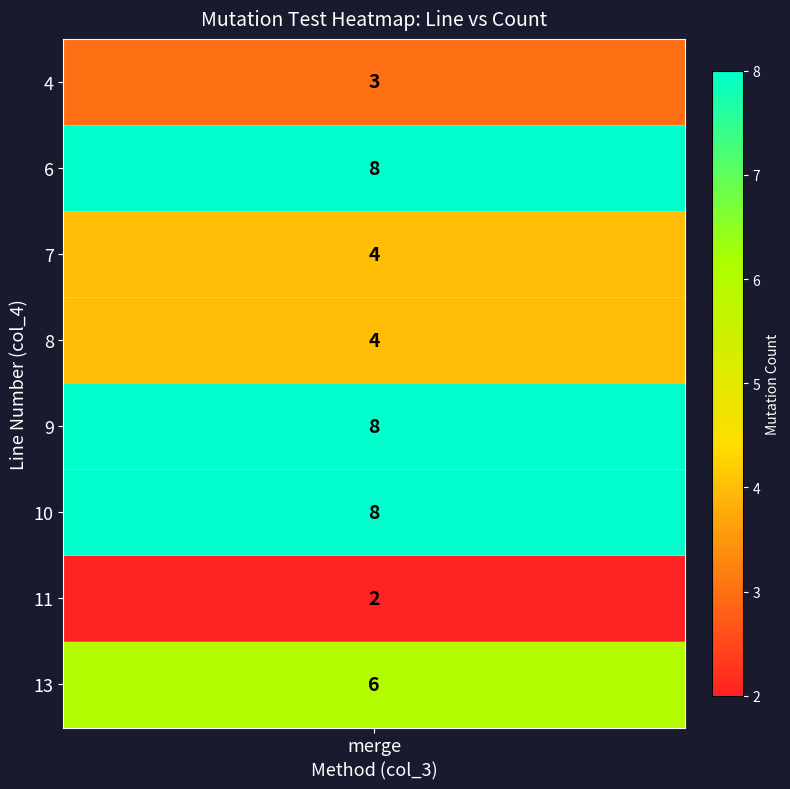

How many data points are less than 6?

4